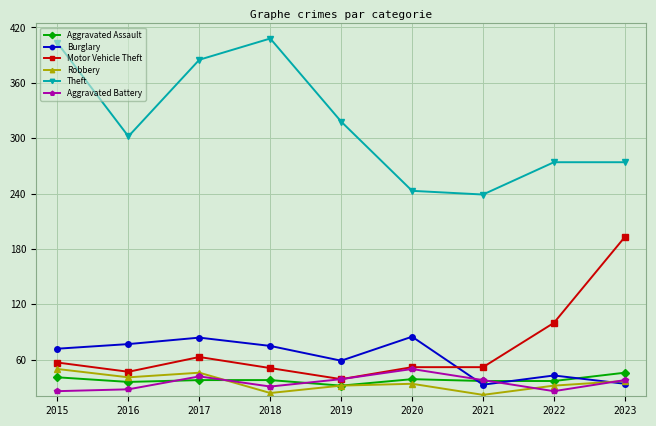

The value of Burglary at 2020 is 111. True or false?

False